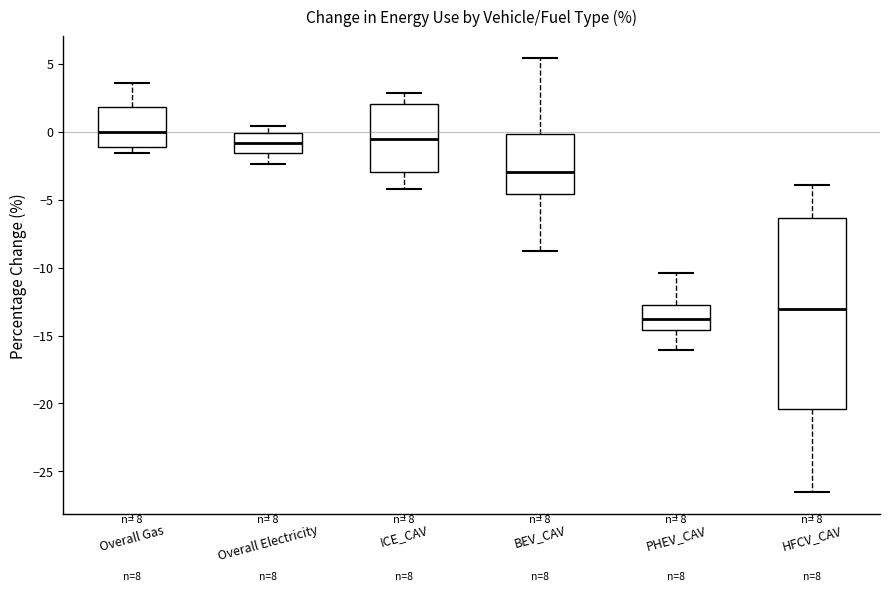

Which box is the tallest, from its lower edge to its upper edge?

HFCV_CAV